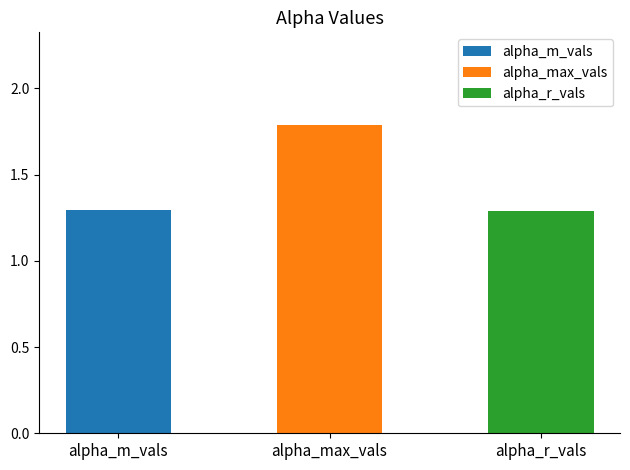

What is the average value of the alpha_m_vals series?

1.3